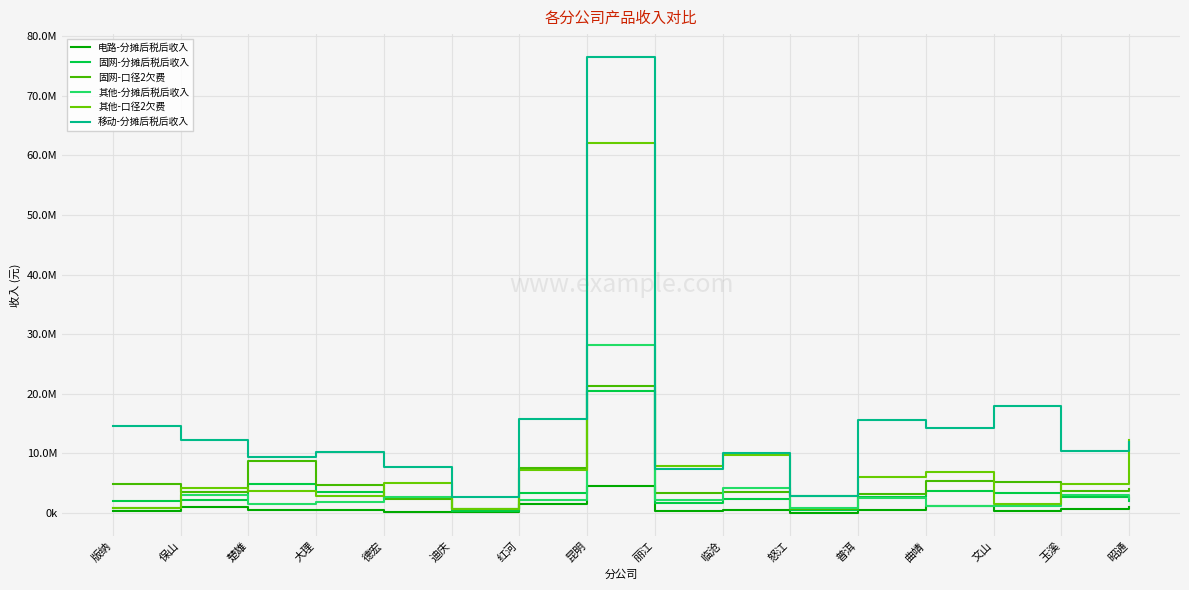

What is the sum of all 固网-口径2欠费 values?

82960025.0